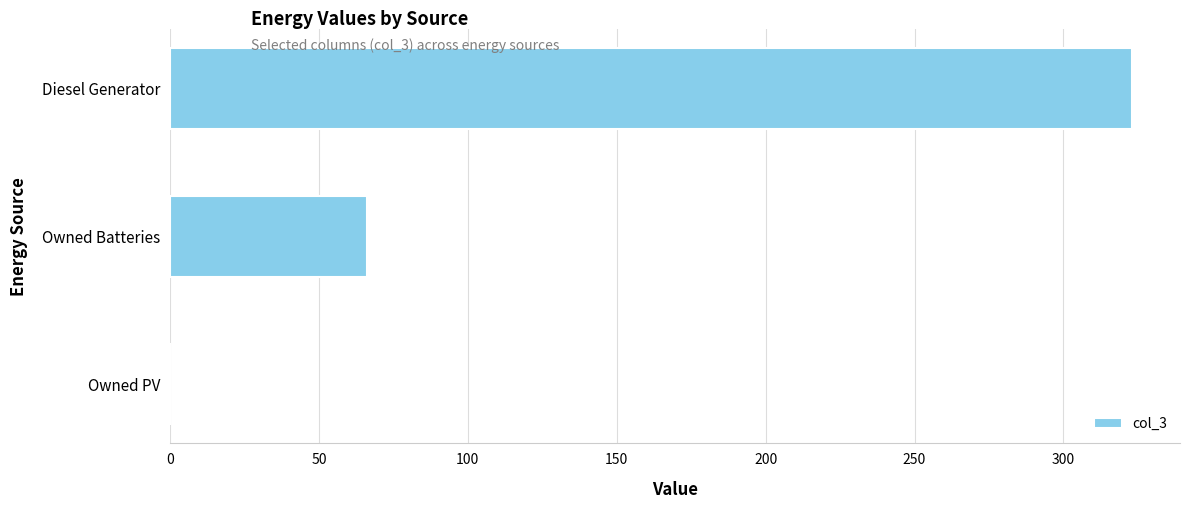

Does the chart contain stacked bars?

No